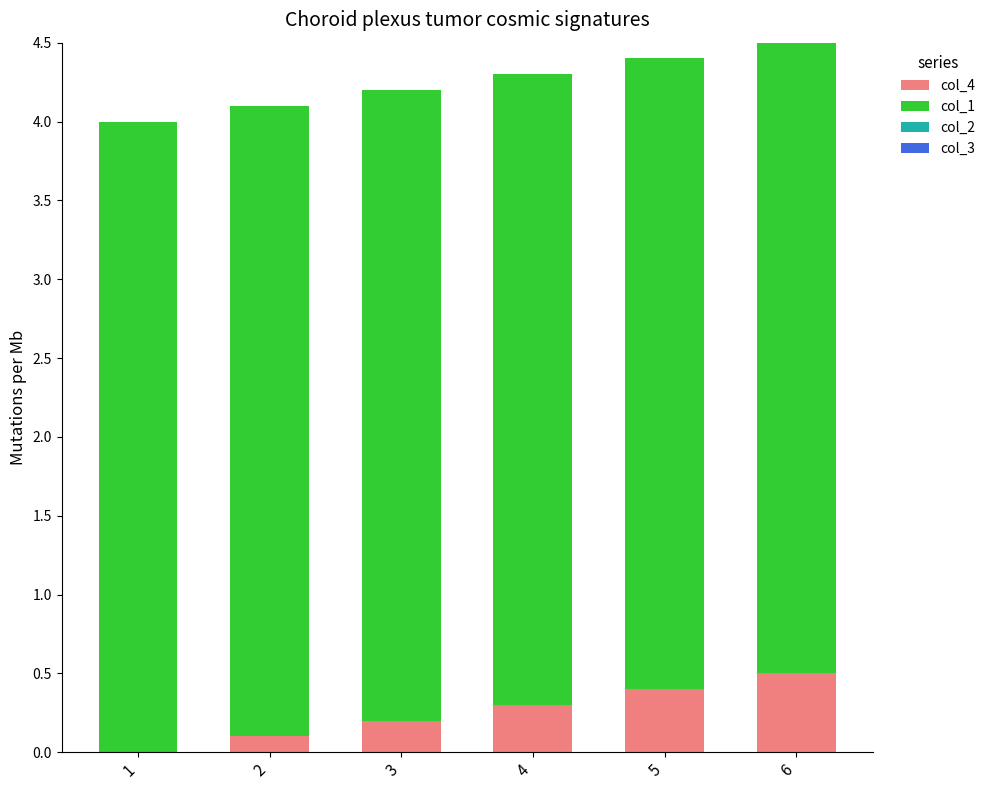

What is the total value across all series at 2?

4.1